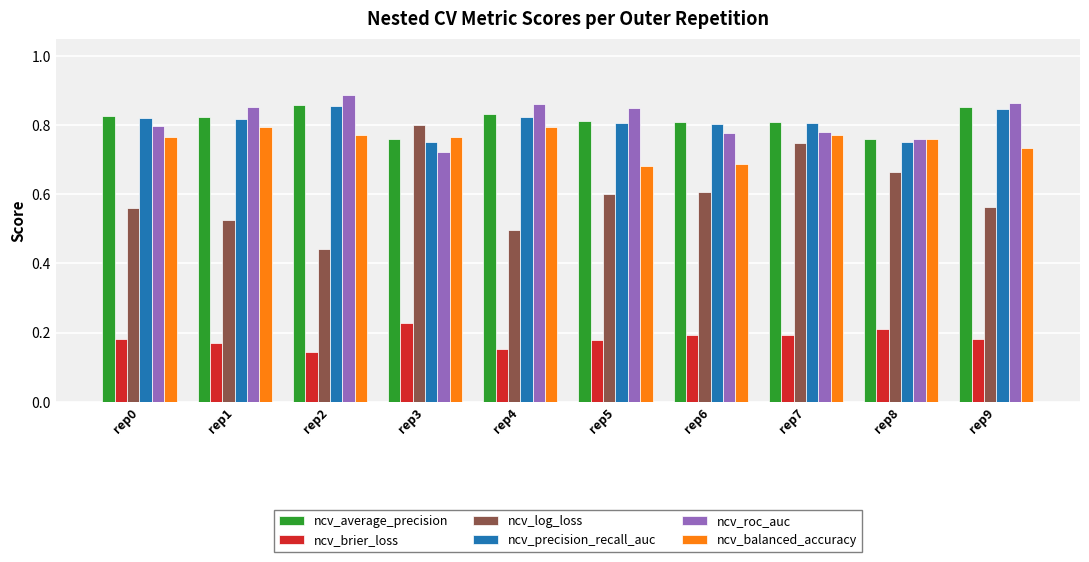

The value of ncv_brier_loss at rep3 is 0.2. True or false?

True